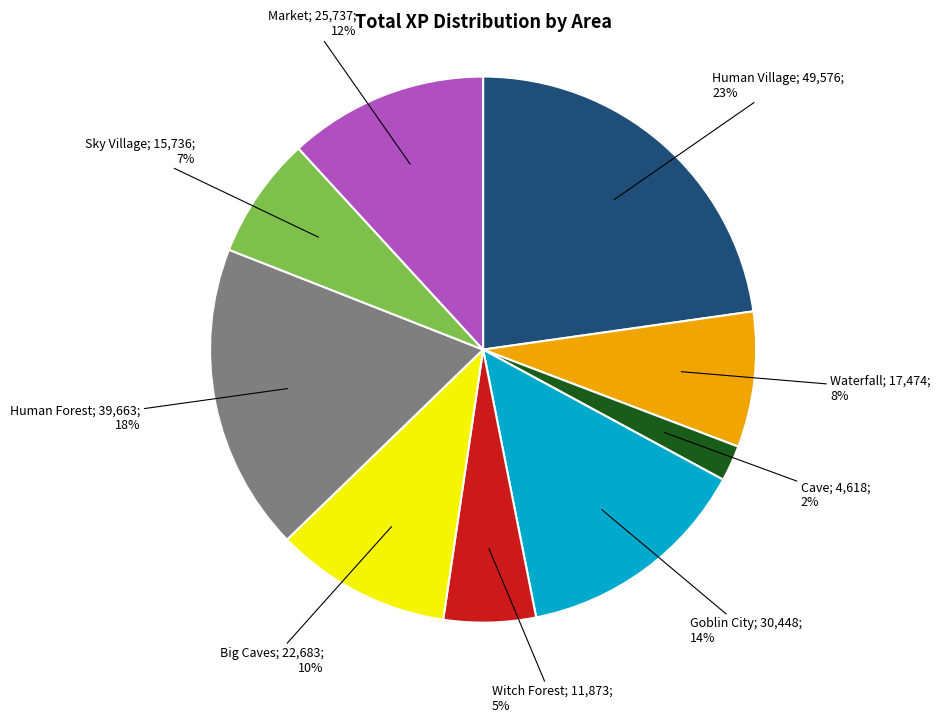

How many segments does this pie chart have?

9